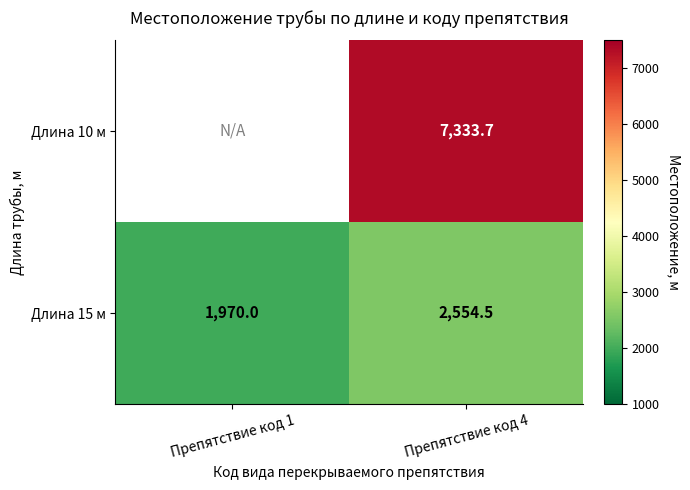

What is the sum of the Длина 15 м values at Препятствие код 4 and Препятствие код 1?

4524.5